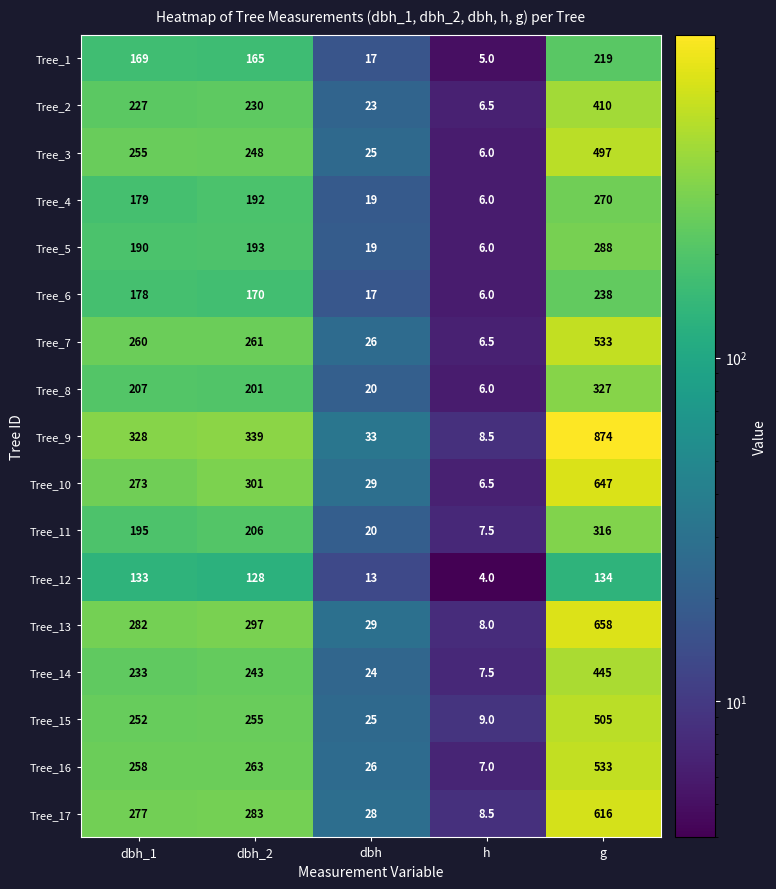

Which series changed the most between h and g?

Tree_9